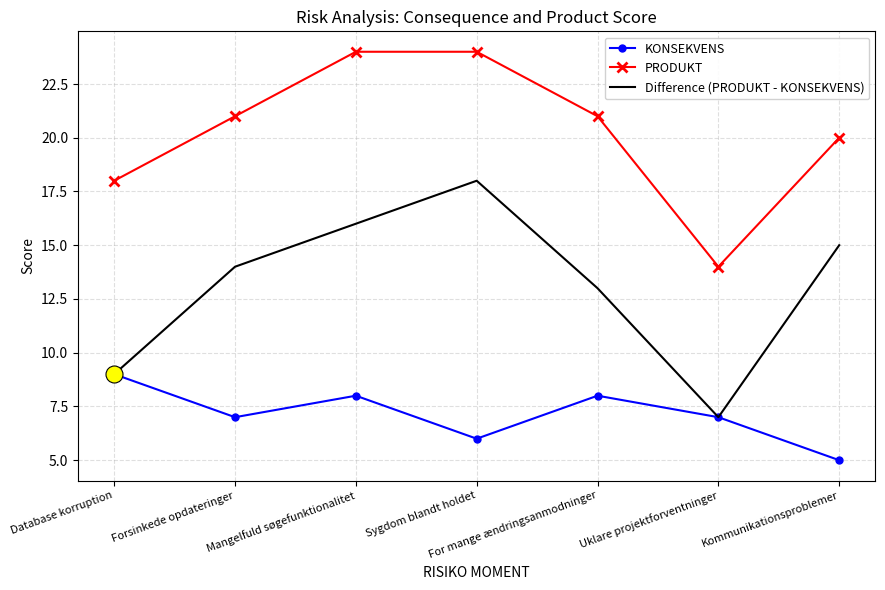

Is the value of KONSEKVENS at Sygdom blandt holdet greater than the value of PRODUKT at For mange ændringsanmodninger?

No